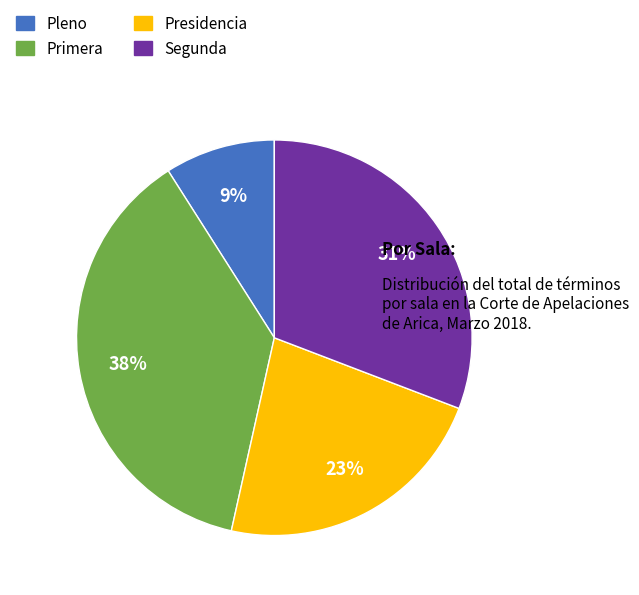

Is the sum of Segunda and Presidencia greater than half?

Yes